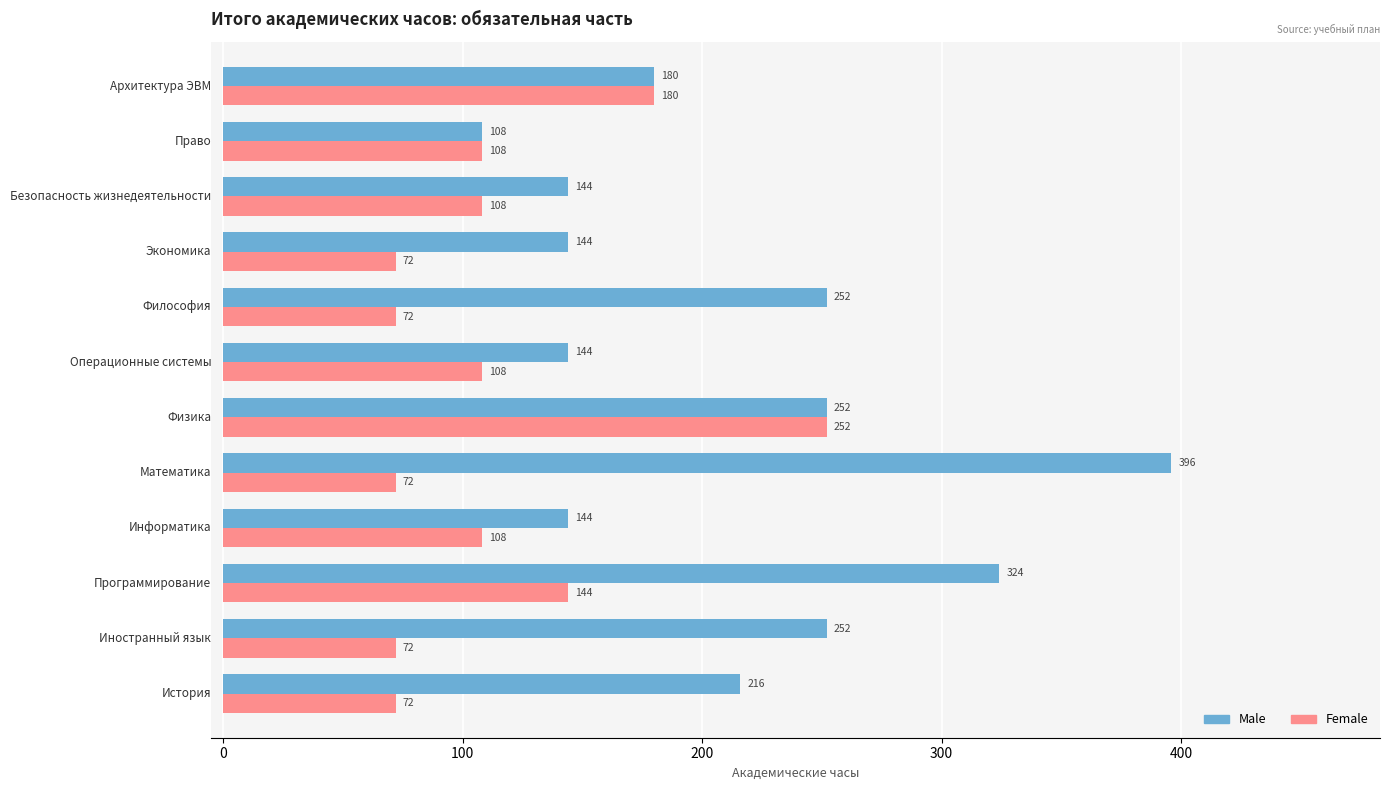

How many categories are shown in the chart?

12